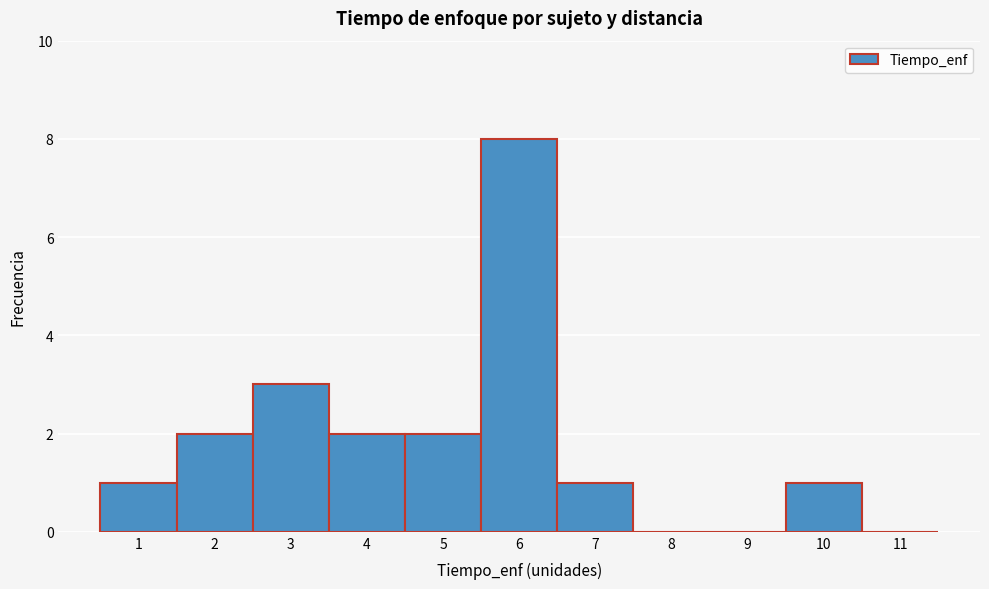

Reading left to right, list every bar in this chart as the range it spans on the x-axis followed by its height. The values are not printed on the chart, so give them approximately, as read against the axis.

0.5 to 1.5: 1
1.5 to 2.5: 2
2.5 to 3.5: 3
3.5 to 4.5: 2
4.5 to 5.5: 2
5.5 to 6.5: 8
6.5 to 7.5: 1
7.5 to 8.5: 0
8.5 to 9.5: 0
9.5 to 10.5: 1
10.5 to 11.5: 0